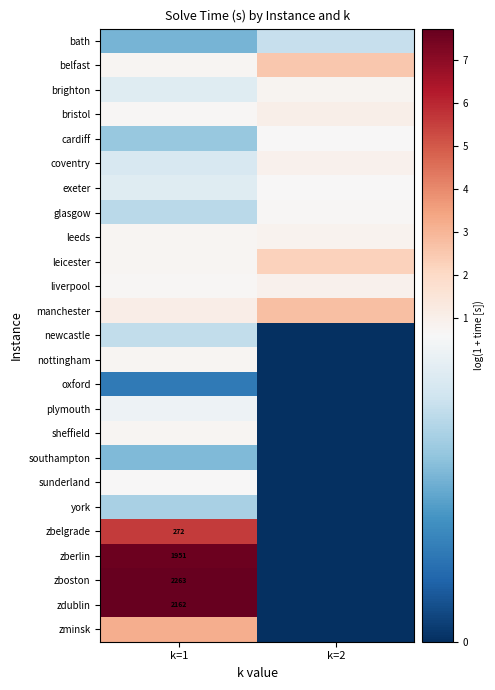

At which label does bath reach its minimum?

k=1